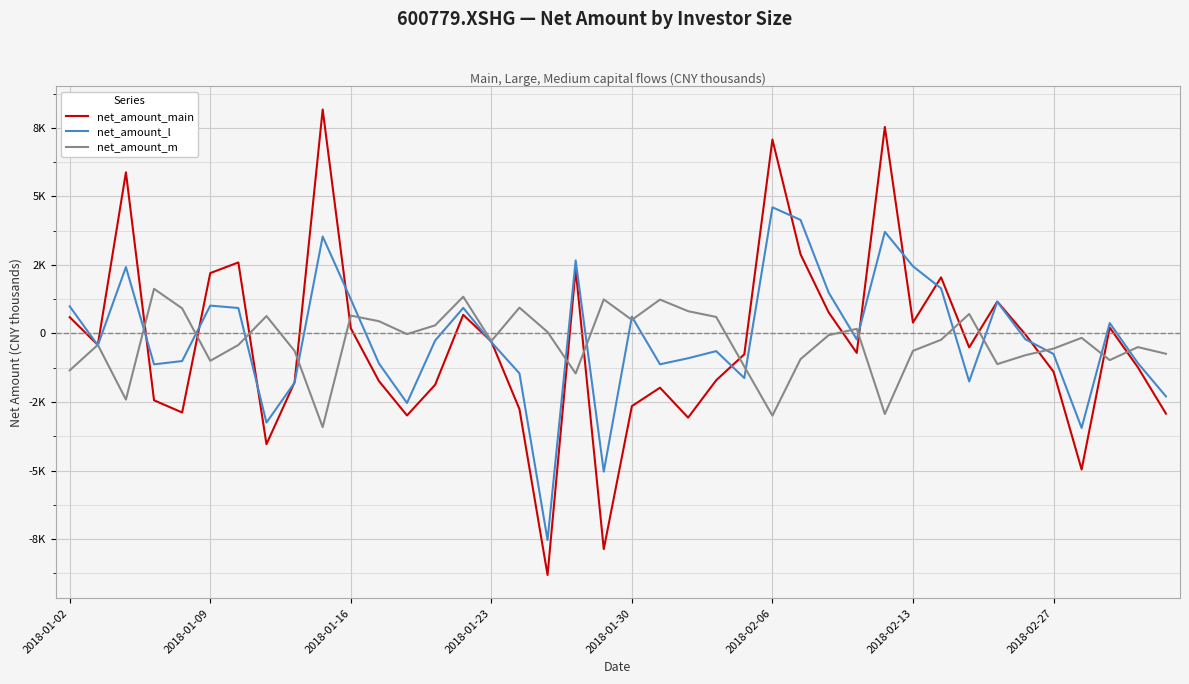

What is the minimum value shown in the chart?

-8810.5